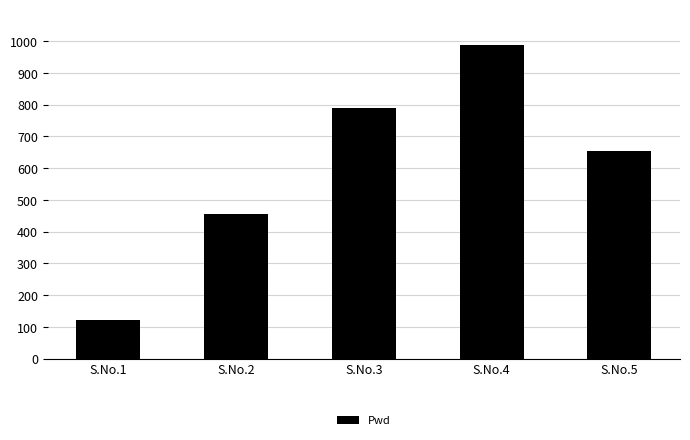

List the labels in order of value, smallest first.

S.No.1, S.No.2, S.No.5, S.No.3, S.No.4